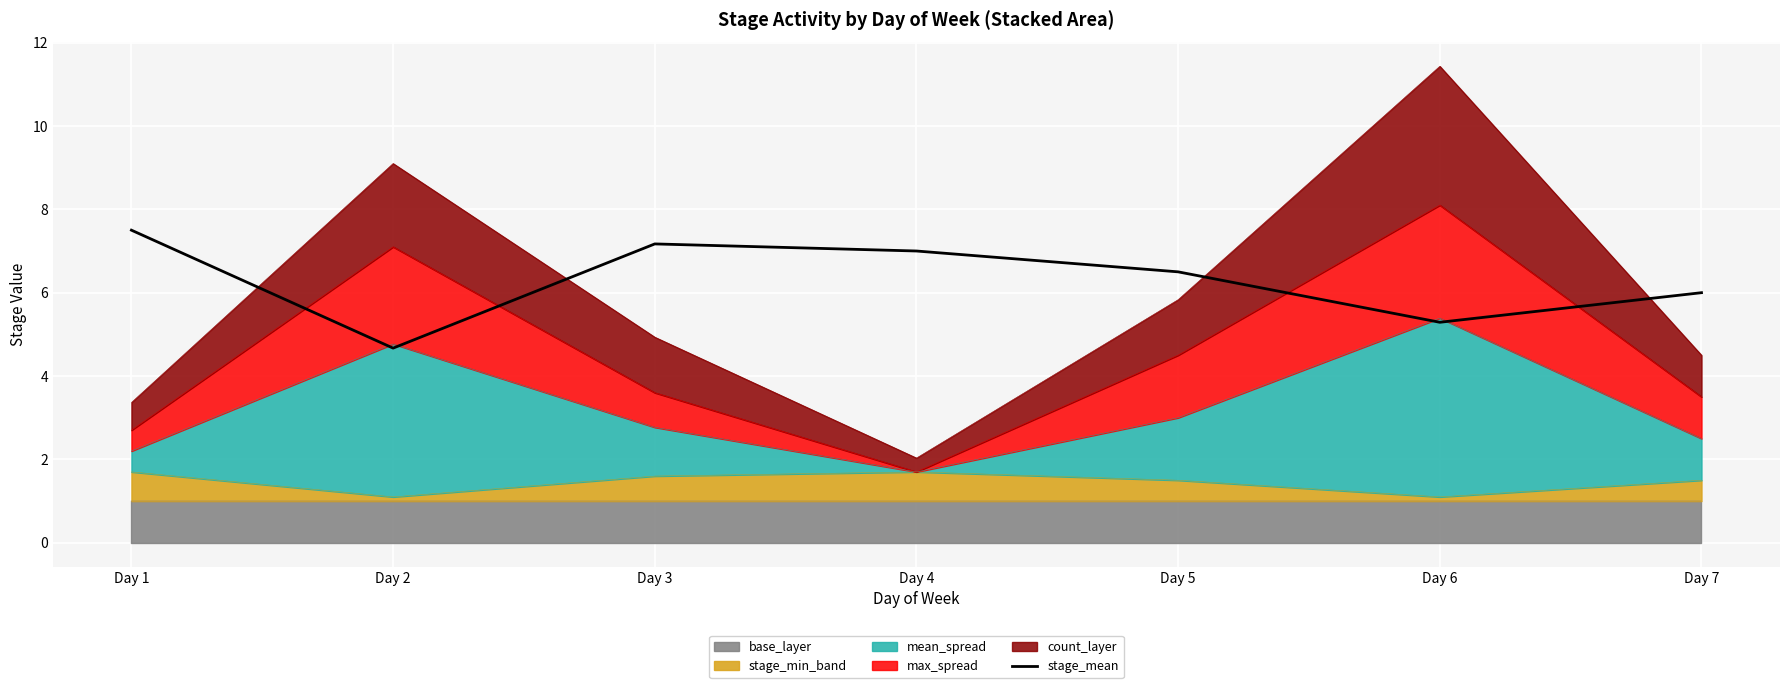

What is the ratio of the value at Day 5 to the value at Day 1?

0.9